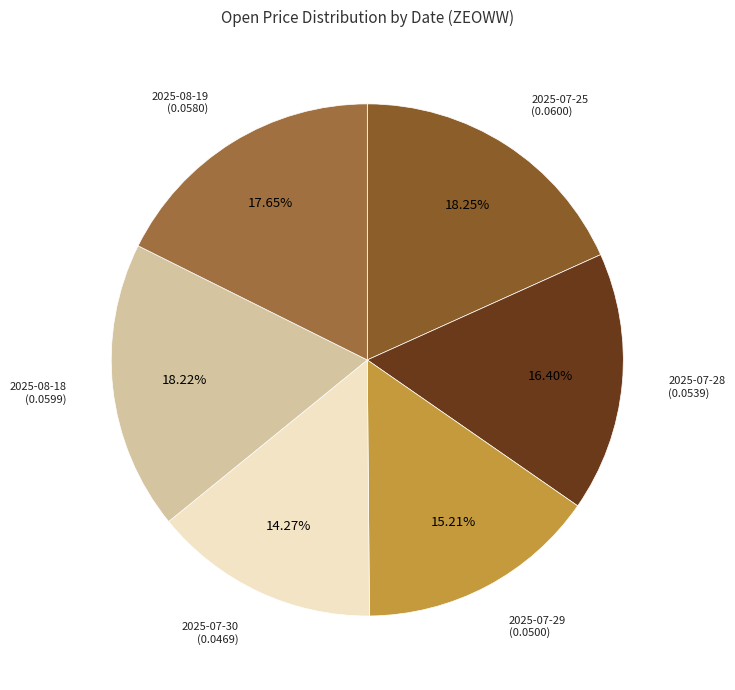

Which has a higher value, 2025-07-30 (0.0469) or 2025-07-28 (0.0539)?

2025-07-28 (0.0539)